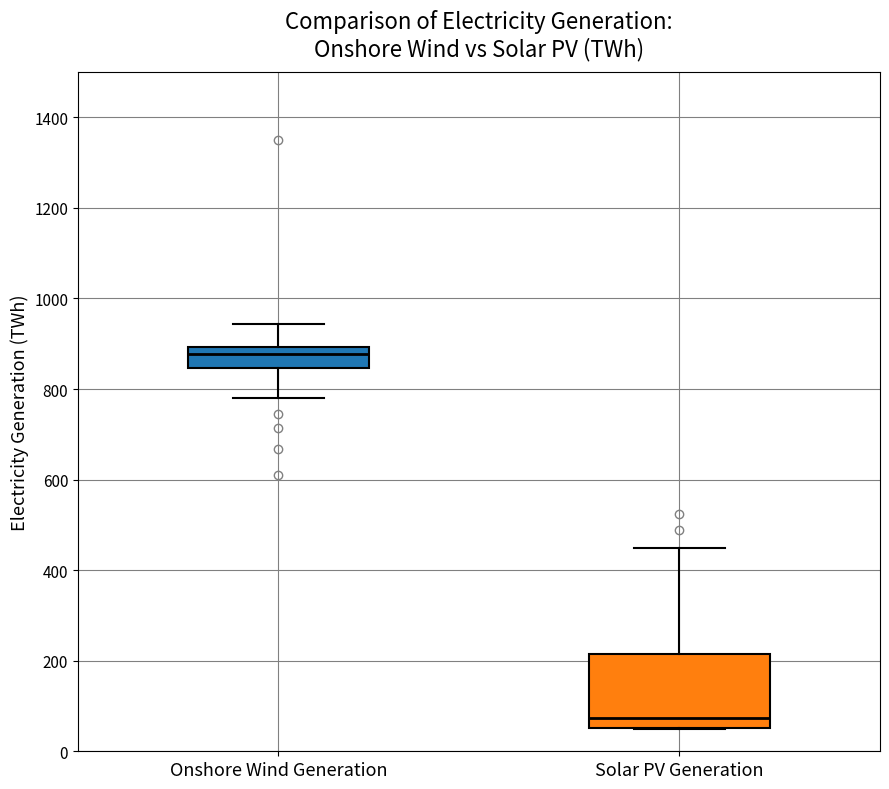

Reading left to right, transcribe this box plot: for each box, give where its median line is, the range the box spans, and where its two whiskers end, as read against the y-axis. The values are not printed on the chart, so give them approximately, as read against the axis.

Onshore Wind Generation: median 880, box 840 to 900, whiskers 780 to 940
Solar PV Generation: median 80, box 60 to 220, whiskers 40 to 440